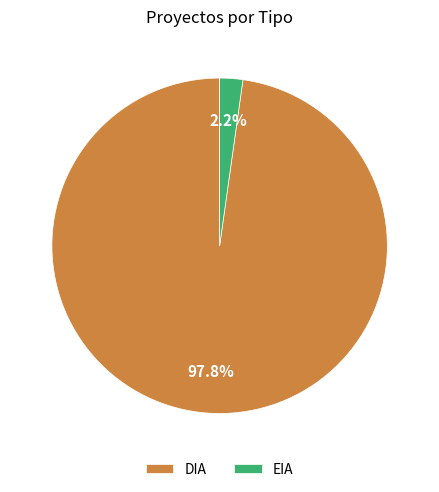

What is the smallest slice in the pie chart?

EIA